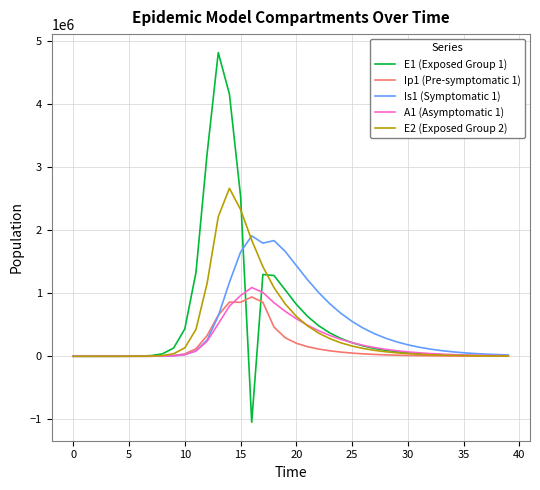

What is the maximum value for Ip1 (Pre-symptomatic 1)?

940721.3